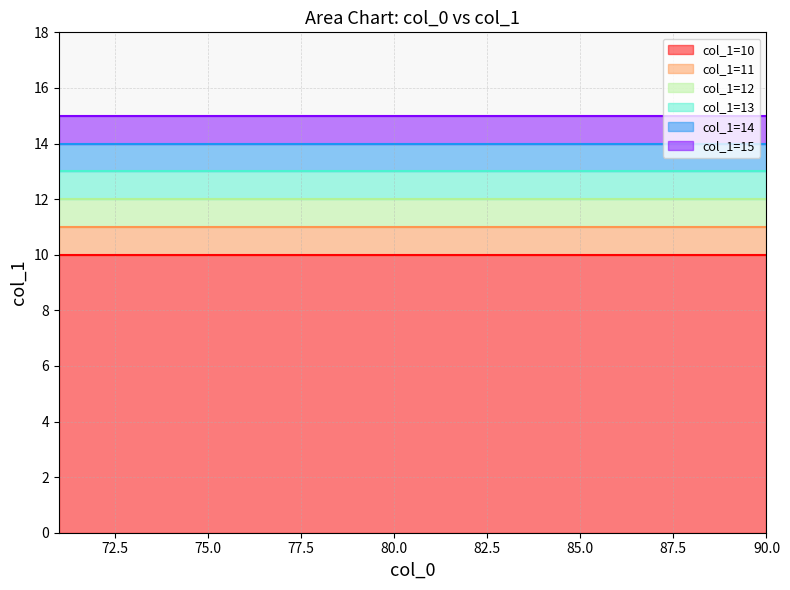

True or false: col_1=11 and col_1=15 cross at least once.

False